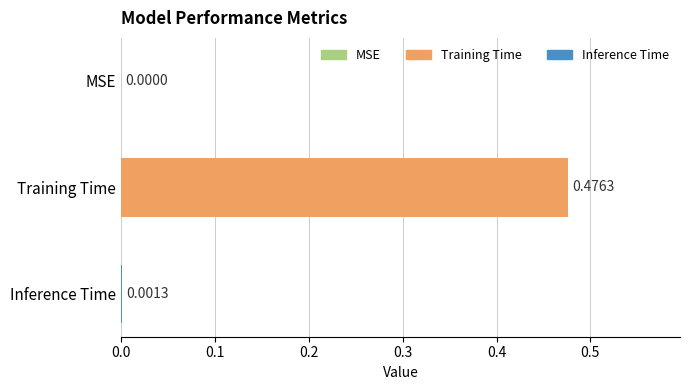

Which has a higher value, Inference Time or Training Time?

Training Time